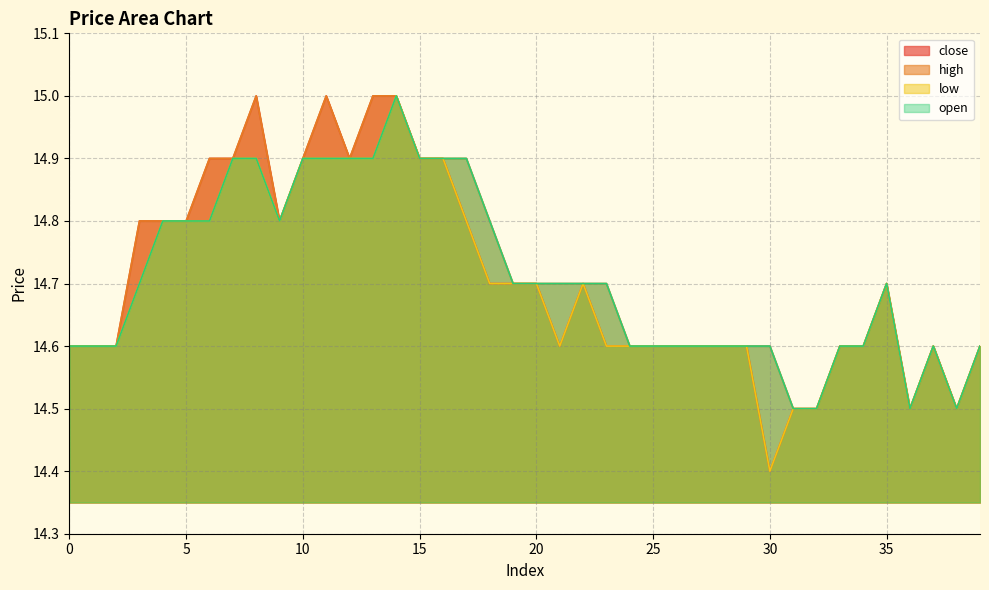

What is the difference between the highest and lowest values at 17?

0.1